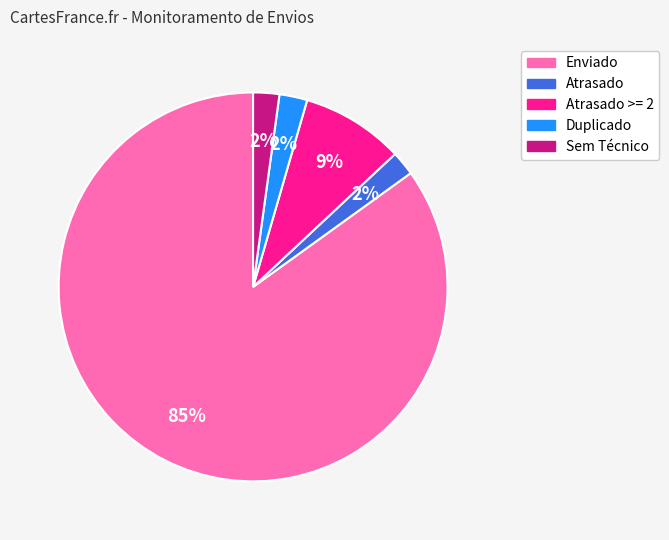

How many slices are in this pie chart?

5